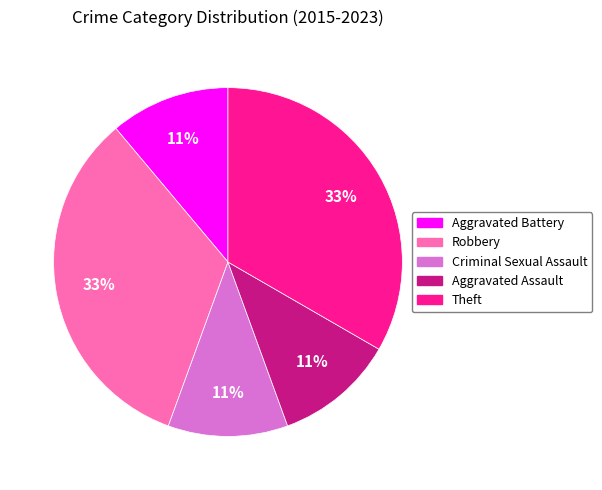

To the nearest percent, what portion does Aggravated Assault represent?

11%